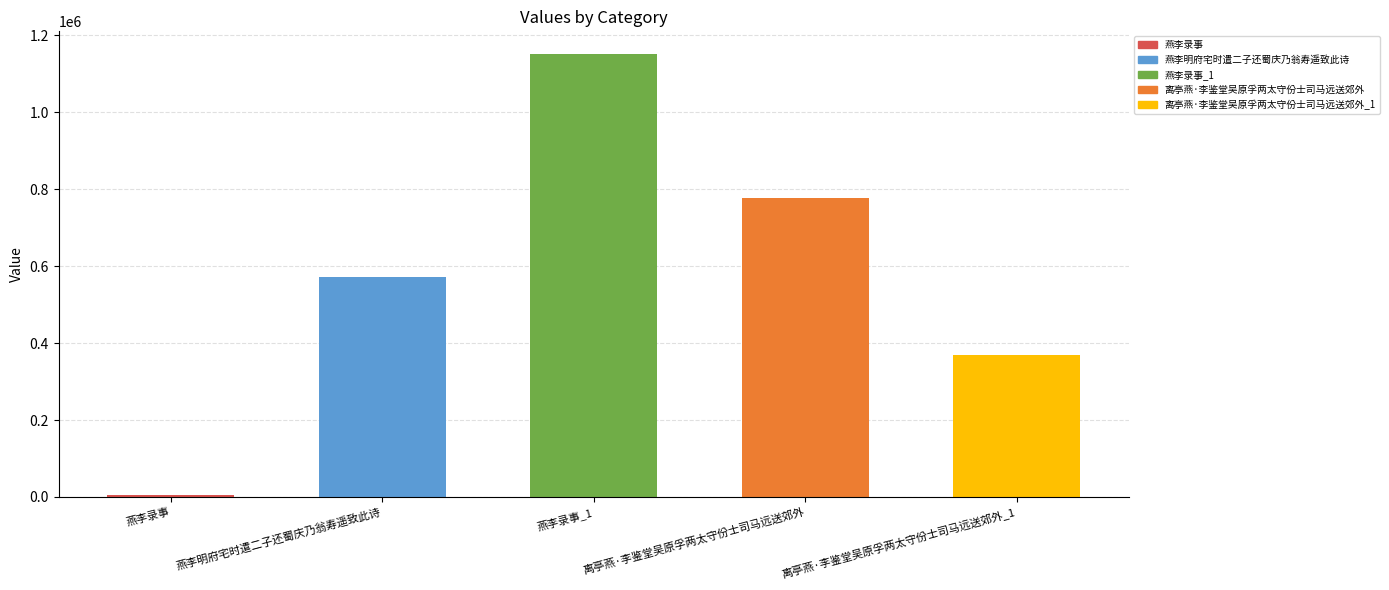

Reading left to right, list all the values displayed in this chart.

燕李录事=5601	燕李明府宅时遣二子还蜀庆乃翁寿遥致此诗=571134	燕李录事_1=1152803	离亭燕·李鉴堂吴原孚两太守份士司马远送郊外=778224	离亭燕·李鉴堂吴原孚两太守份士司马远送郊外_1=369418